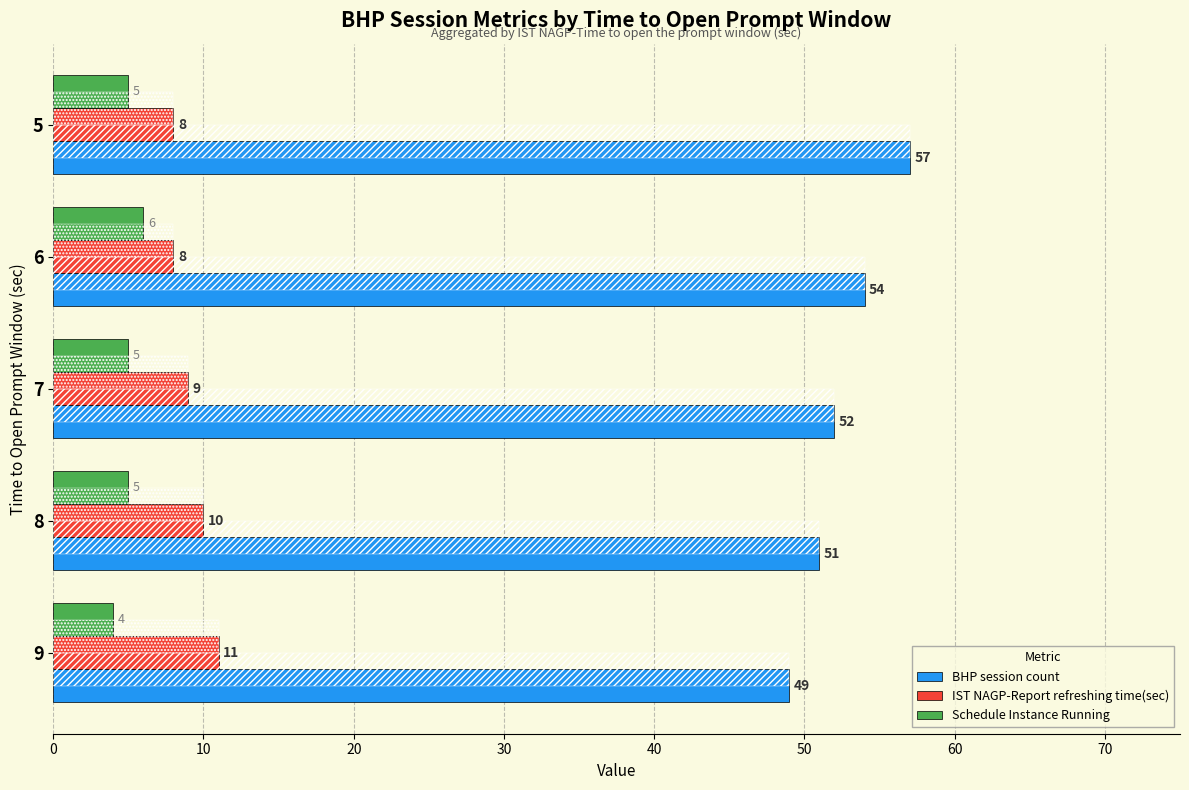

At how many categories does at least one series exceed 33?

5